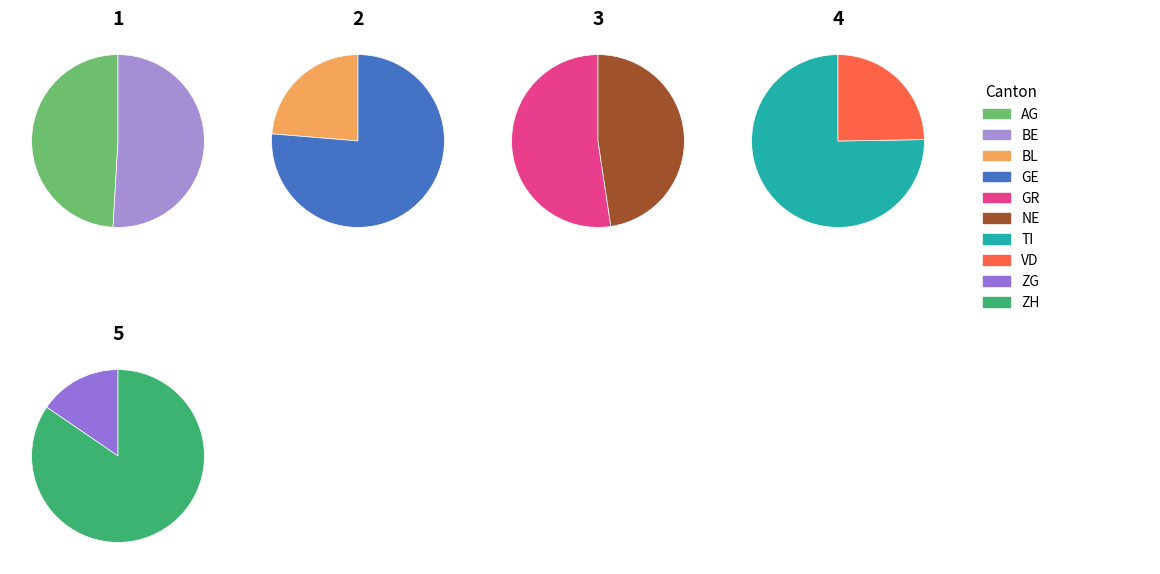

Does any single category account for the majority?

No